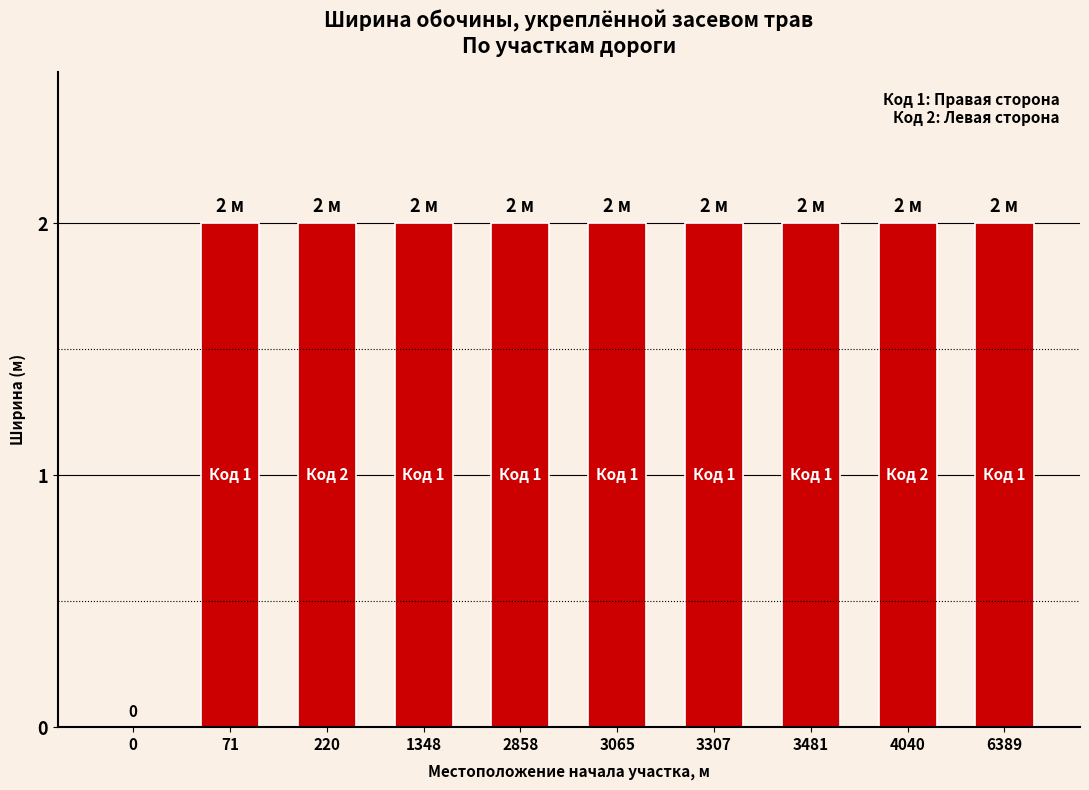

The chart shows a value of 3 at 1348. True or false?

False